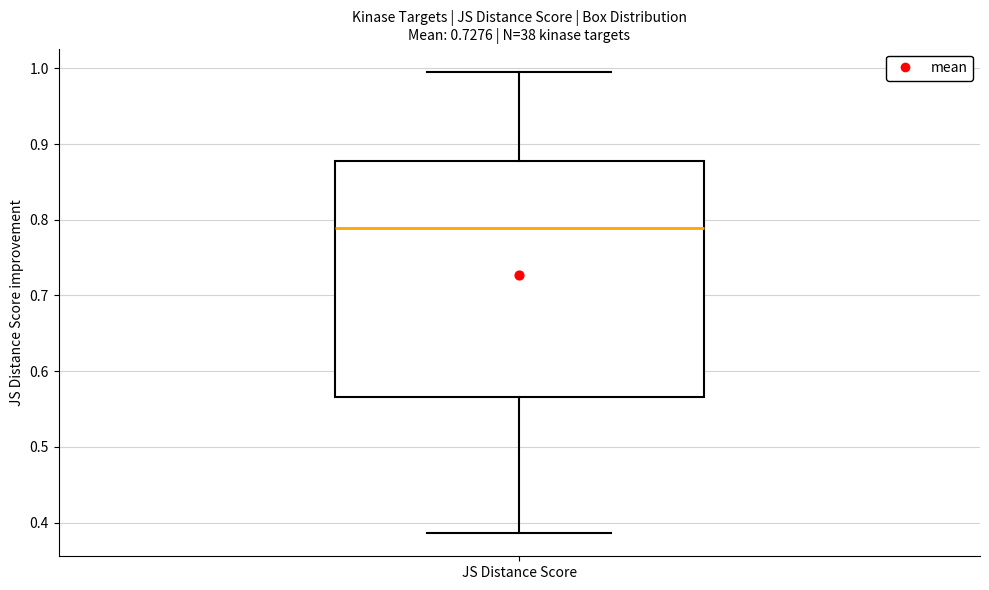

Read this box plot against the y-axis: the position of the median line, the range covered by the box, and the ends of both whiskers. The values are not printed on the chart, so give them approximately, as read against the axis.

median 0.79, box 0.57 to 0.88, whiskers 0.39 to 1.00